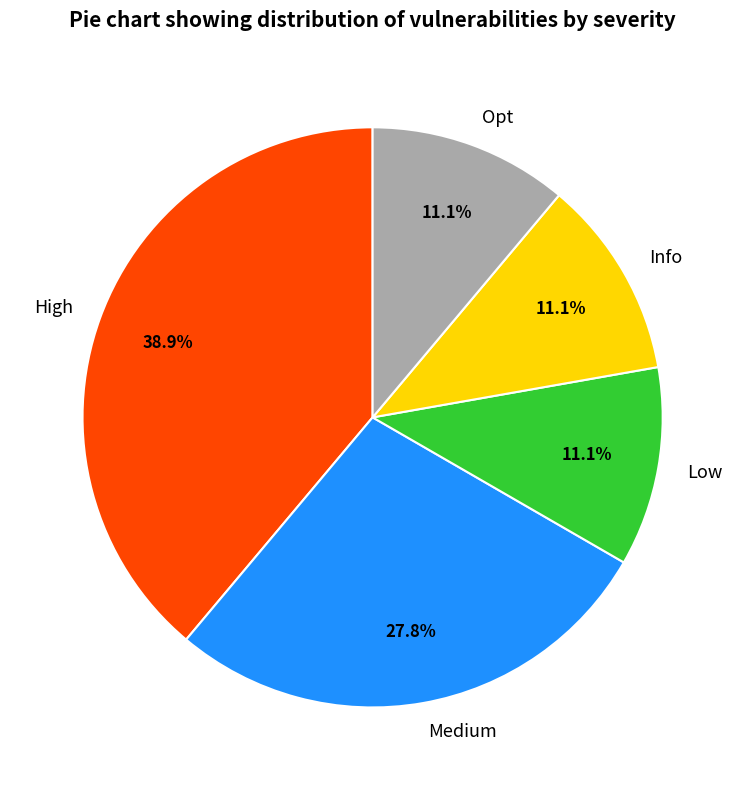

Is there any slice that represents more than half of the pie?

No